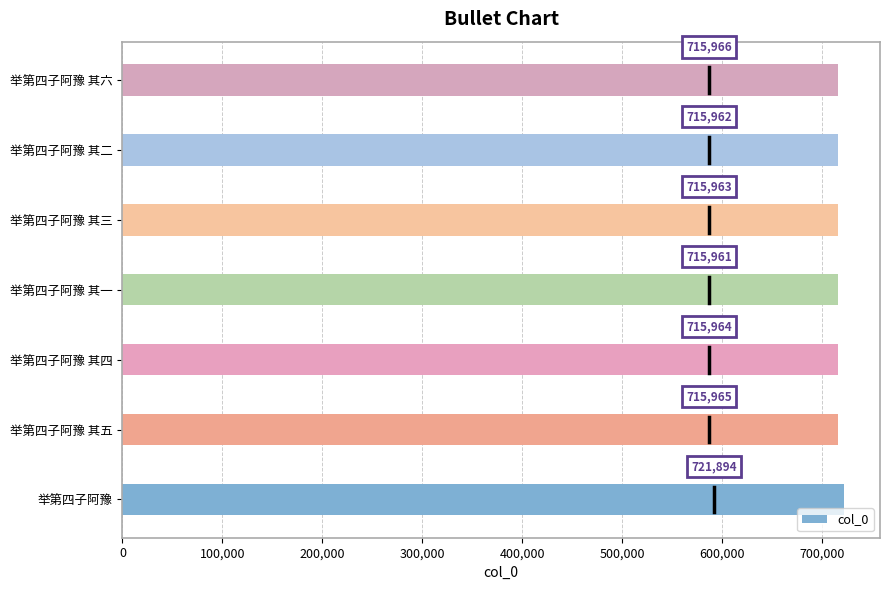

Which label corresponds to the smallest value in the chart?

举第四子阿豫 其一